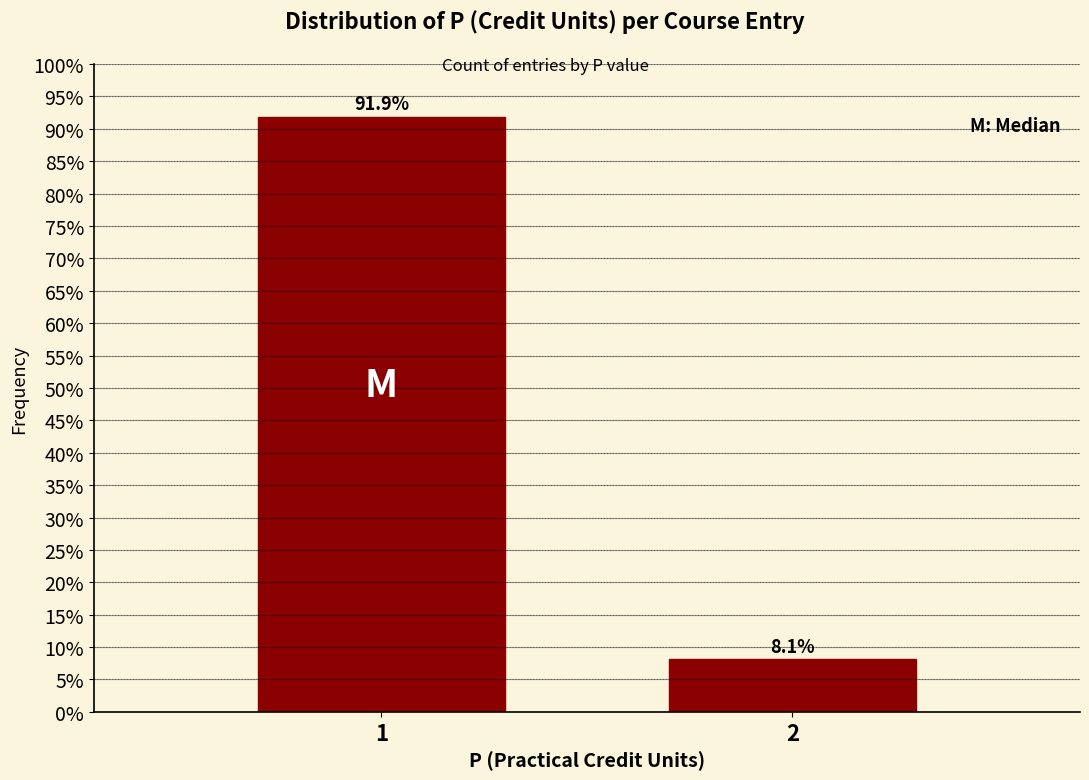

Reading left to right, transcribe all the data shown in this chart.

91.9	8.1